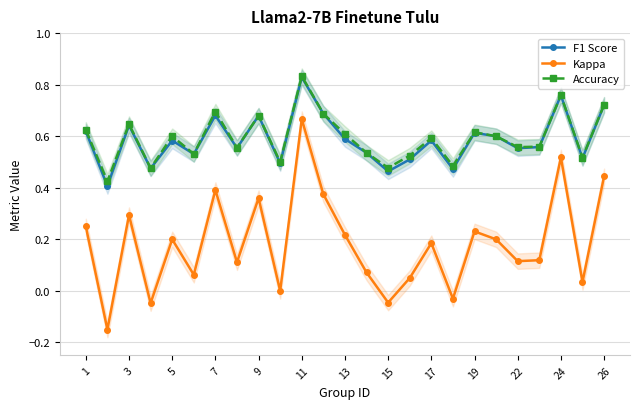

Is it true that Accuracy equals 0.4 at 3?

False